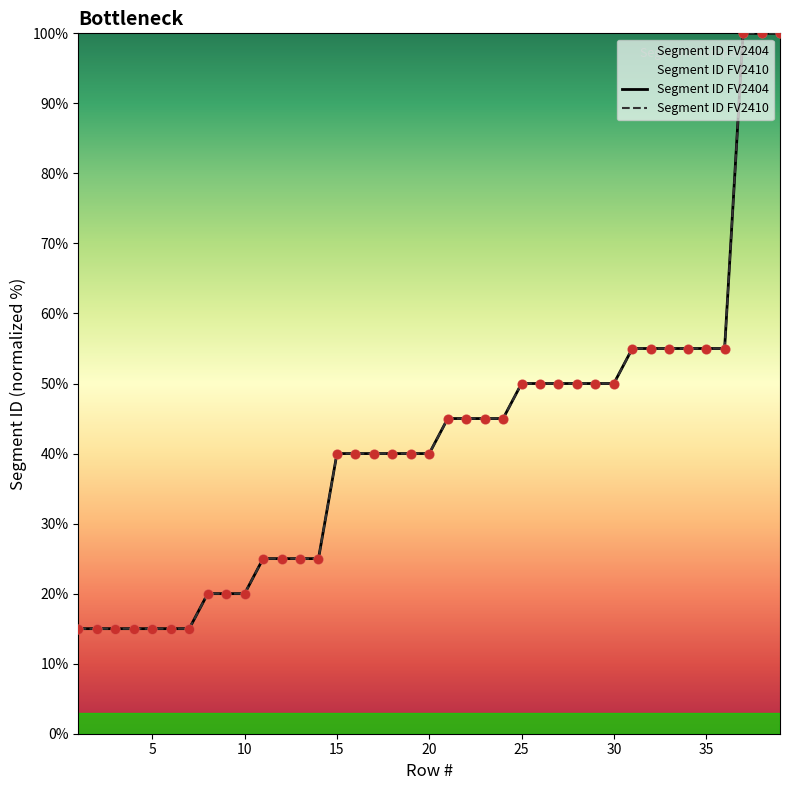

Which series contains the highest Y value?

Segment ID FV2404